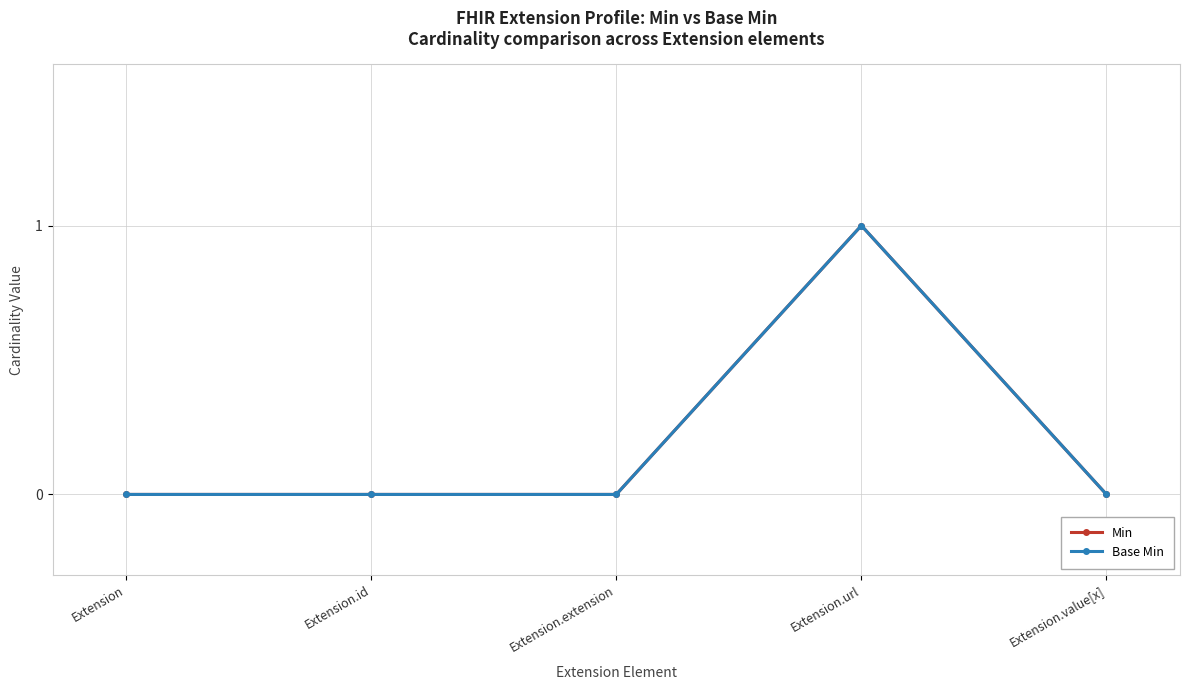

What is the label of the 2nd point from the right?

Extension.url